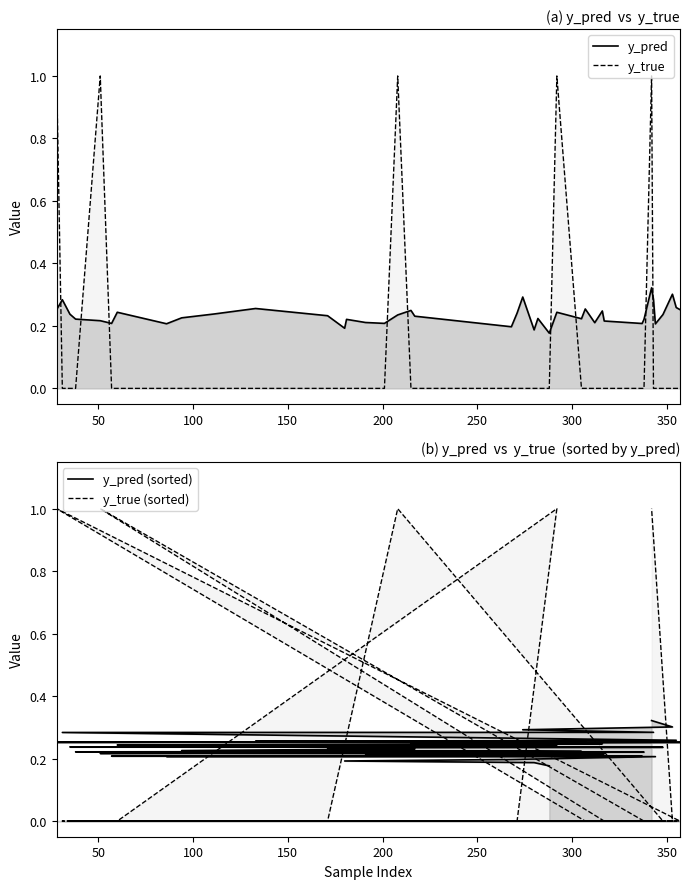

What are all the series names shown in the legend?

y_pred, y_true, y_pred (sorted), y_true (sorted)